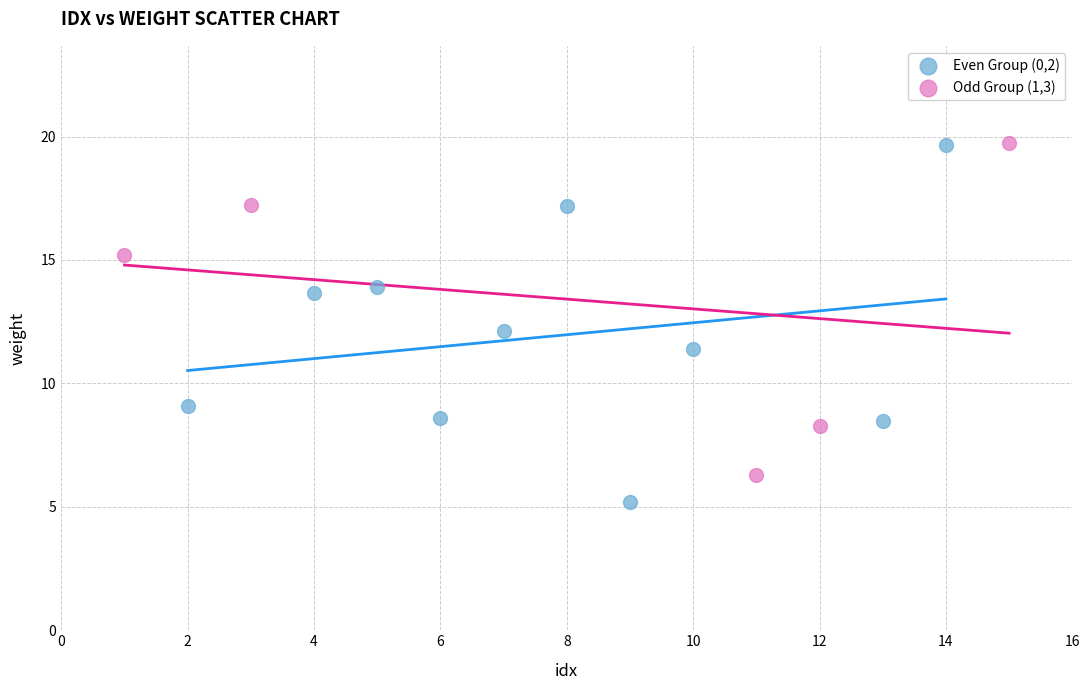

Which series reaches the minimum Y coordinate?

Even Group (0,2)